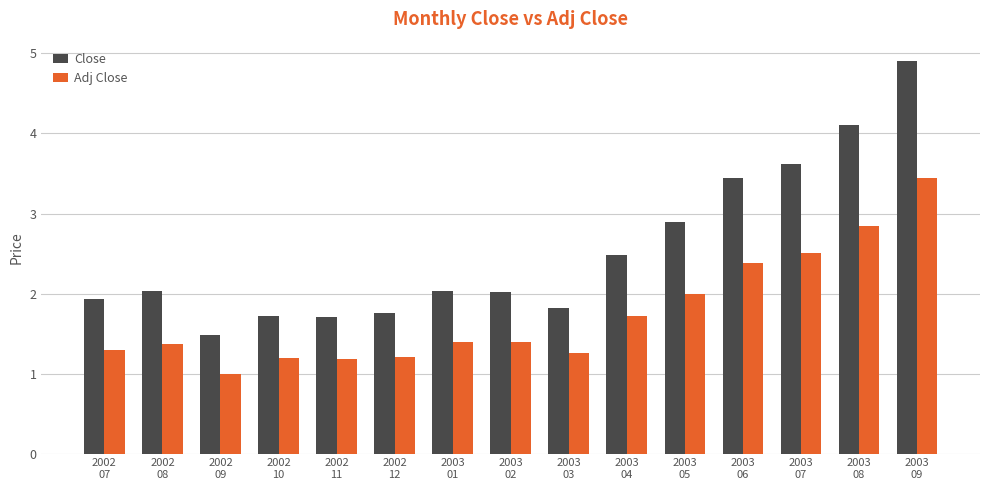

Which series has the widest spread of values?

Close